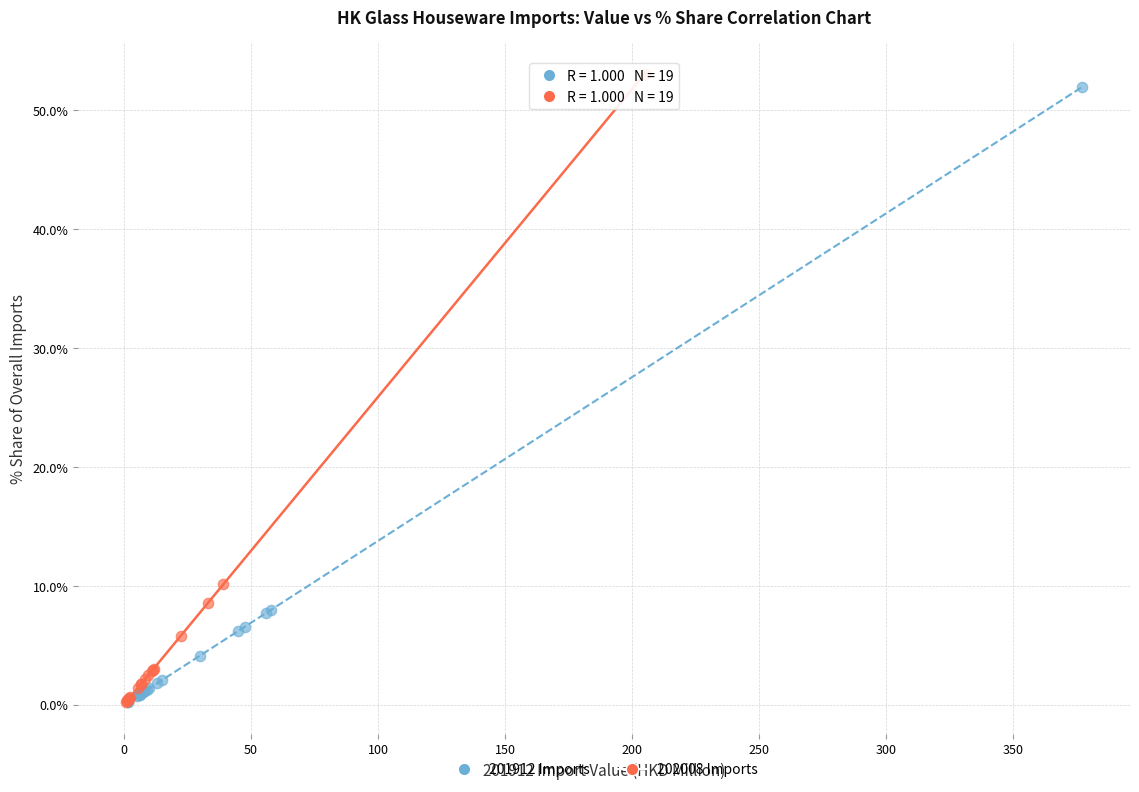

Which series has the largest Y range (max minus min)?

202008 Imports